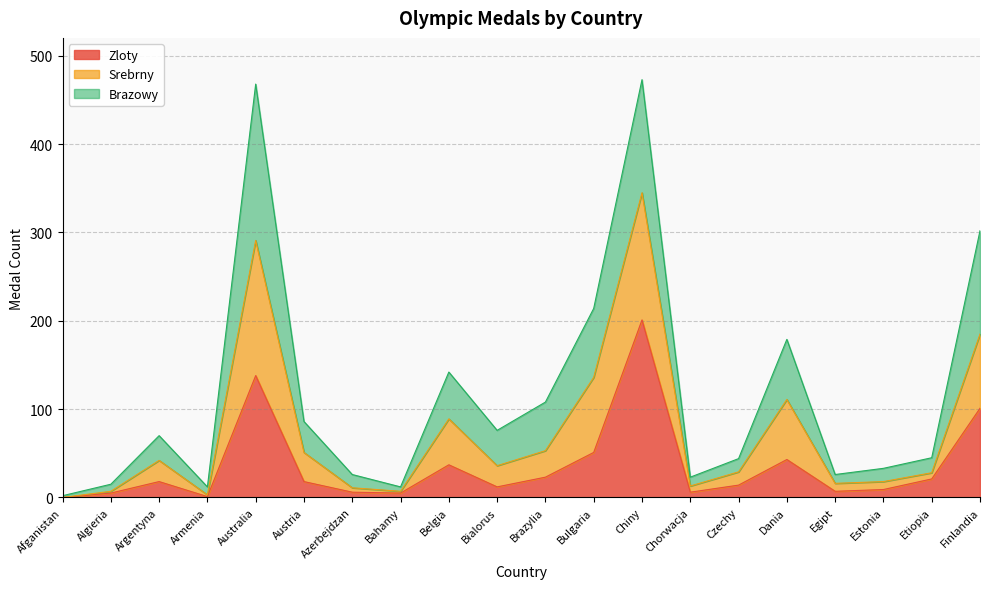

How many lines are shown in the chart?

3